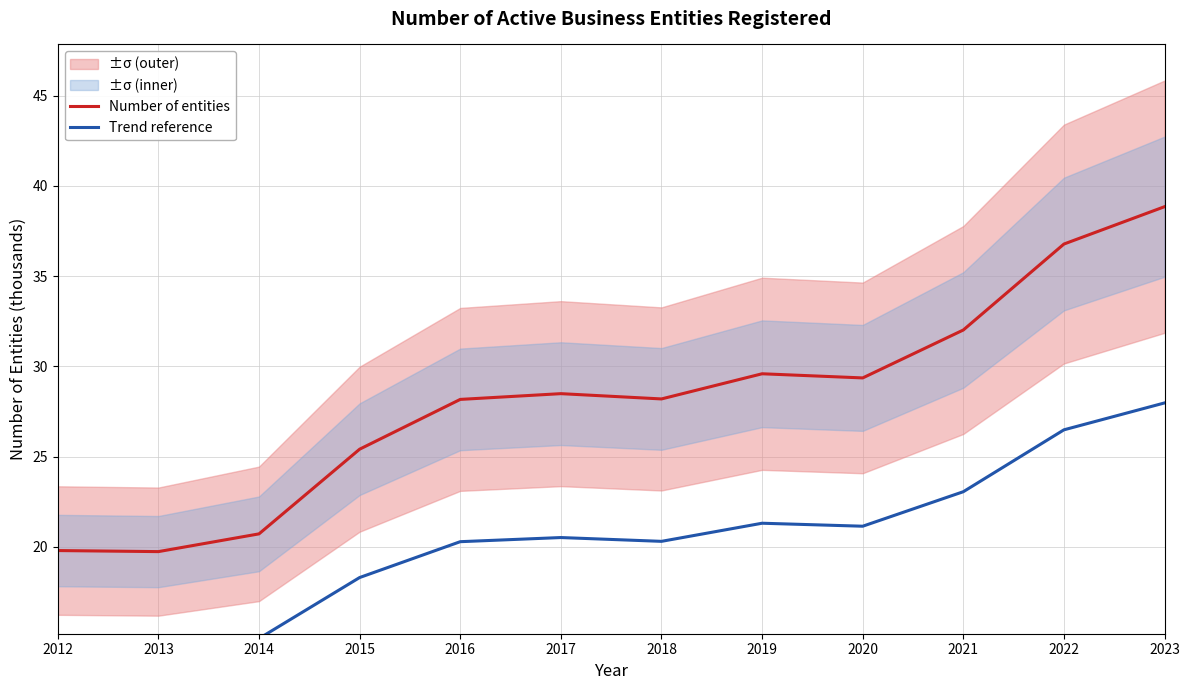

What is the value of the Number of entities point at the 5th from the left?

28.2